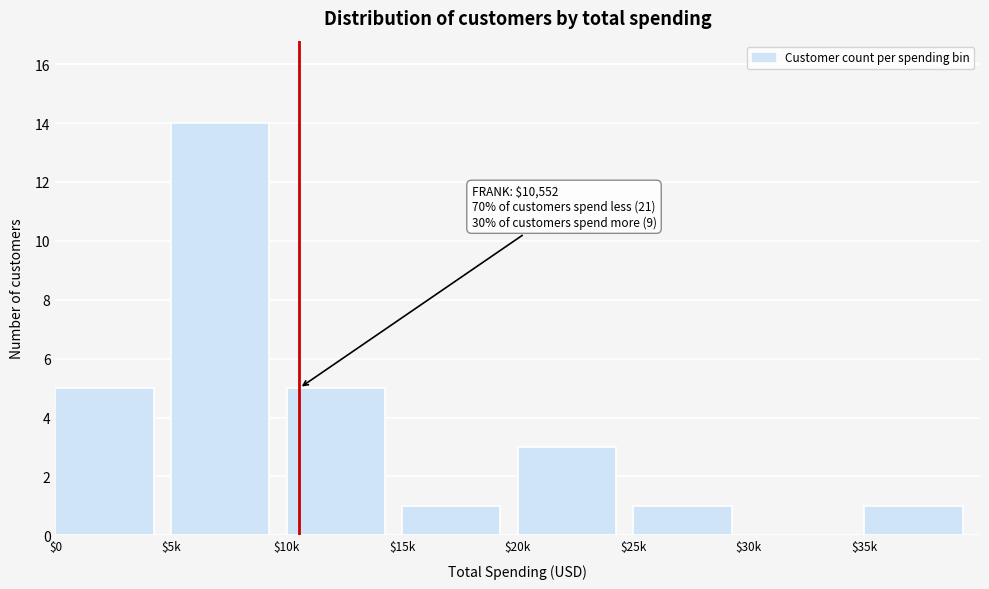

Which category has the highest value across all series?

$5k